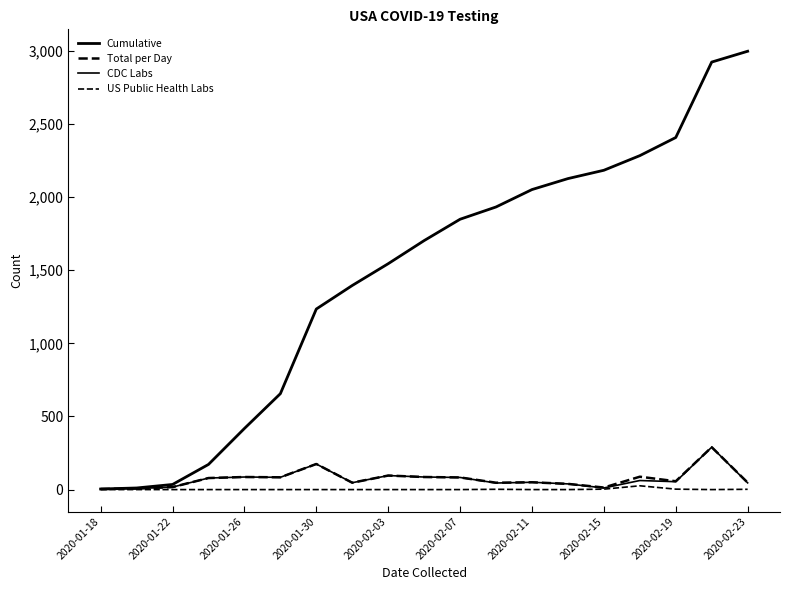

True or false: US Public Health Labs and Cumulative intersect in this chart.

False